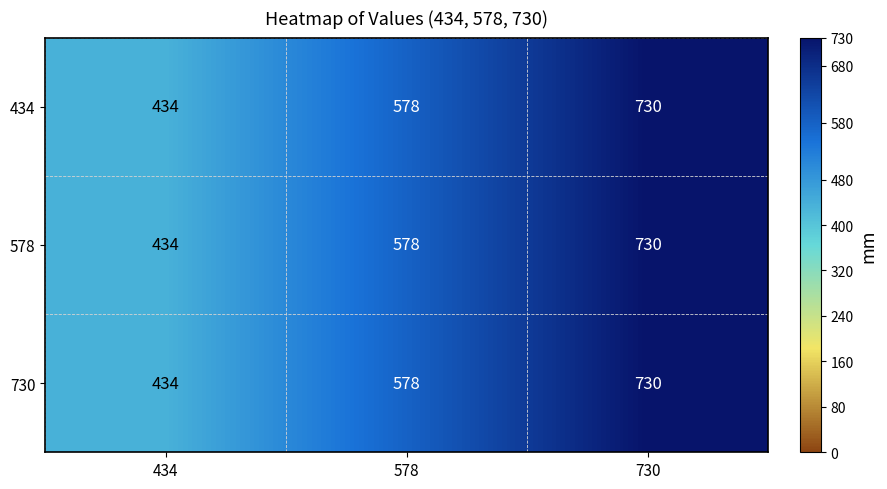

The value of 434 at 434 is 173. True or false?

False